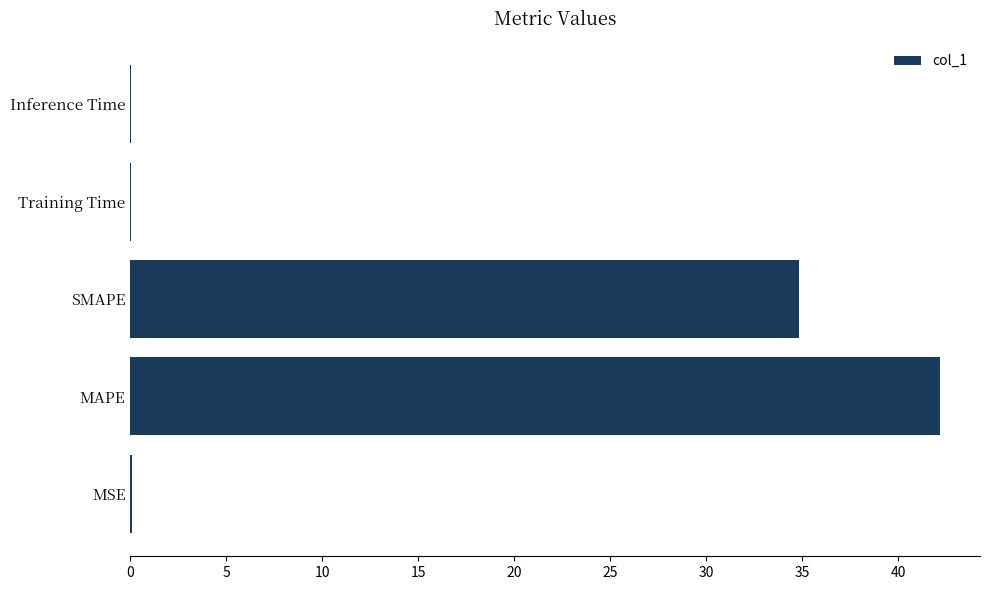

Read the value at MAPE.

42.2